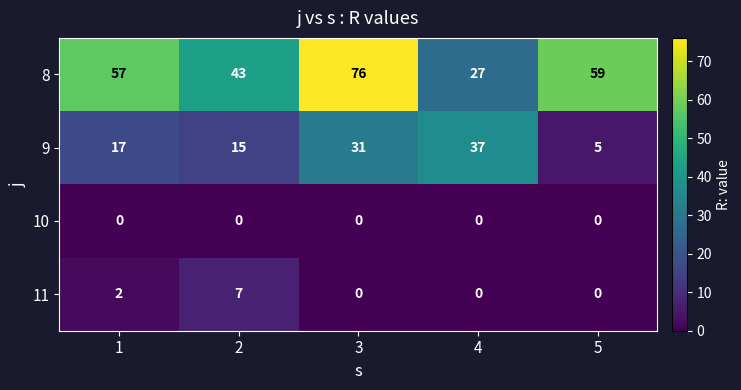

Which series has the widest spread of values?

8